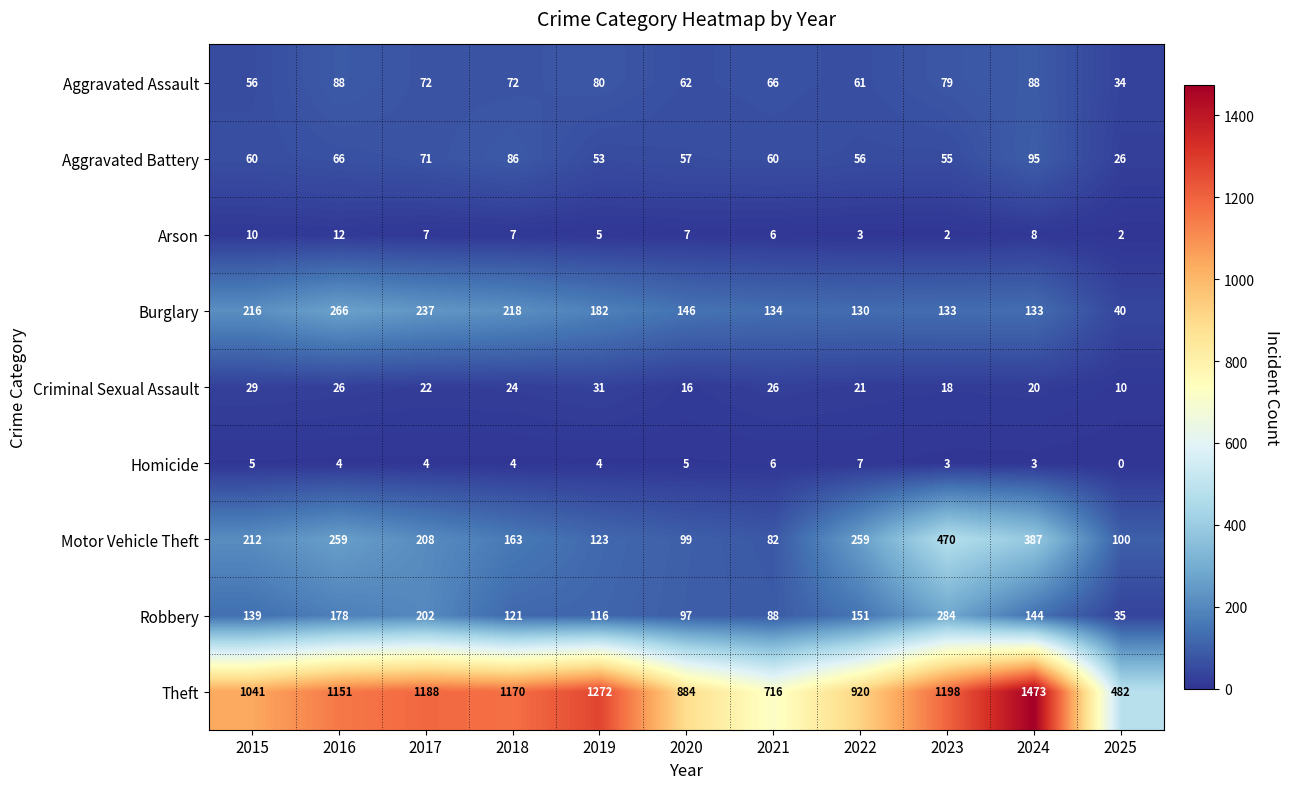

What is the difference between the second highest and second lowest values in the Arson series?

8